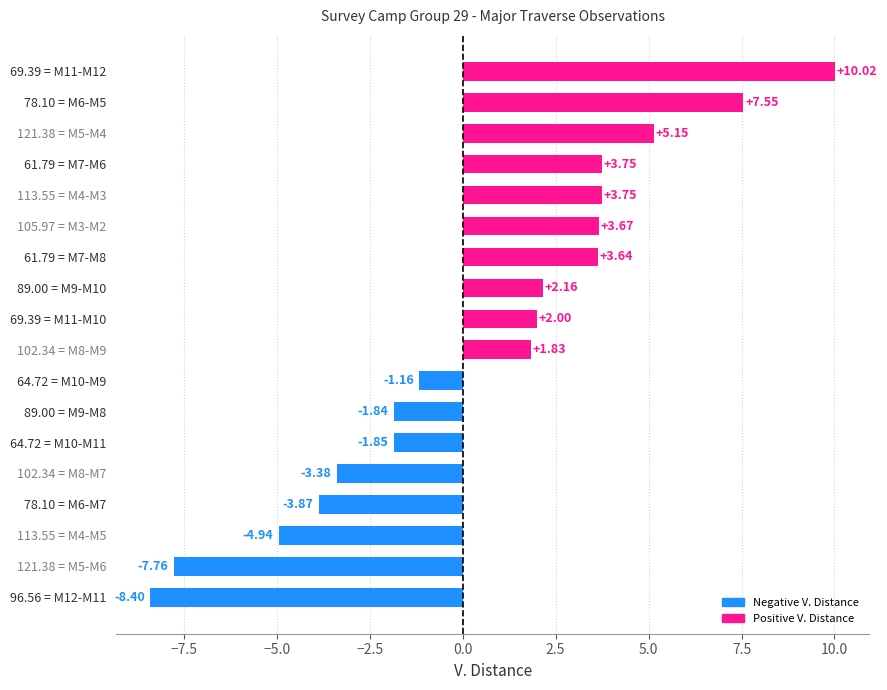

How many bars are there in total?

18